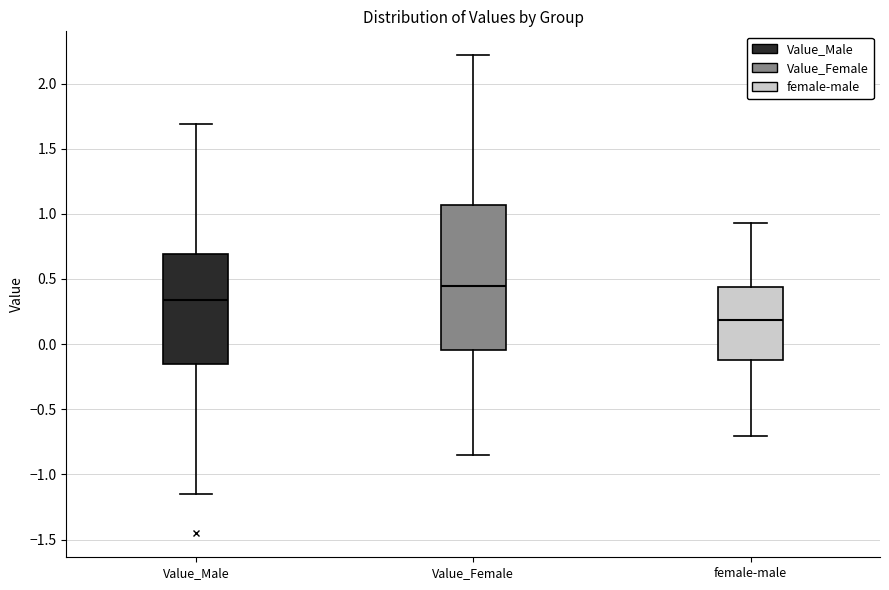

Reading left to right, read every box against the y-axis: the position of its median line, the range the box covers, and the ends of its whiskers. The values are not printed on the chart, so give them approximately, as read against the axis.

Value_Male: median 0.35, box -0.15 to 0.70, whiskers -1.15 to 1.70
Value_Female: median 0.45, box -0.05 to 1.05, whiskers -0.85 to 2.20
female-male: median 0.20, box -0.10 to 0.45, whiskers -0.70 to 0.95